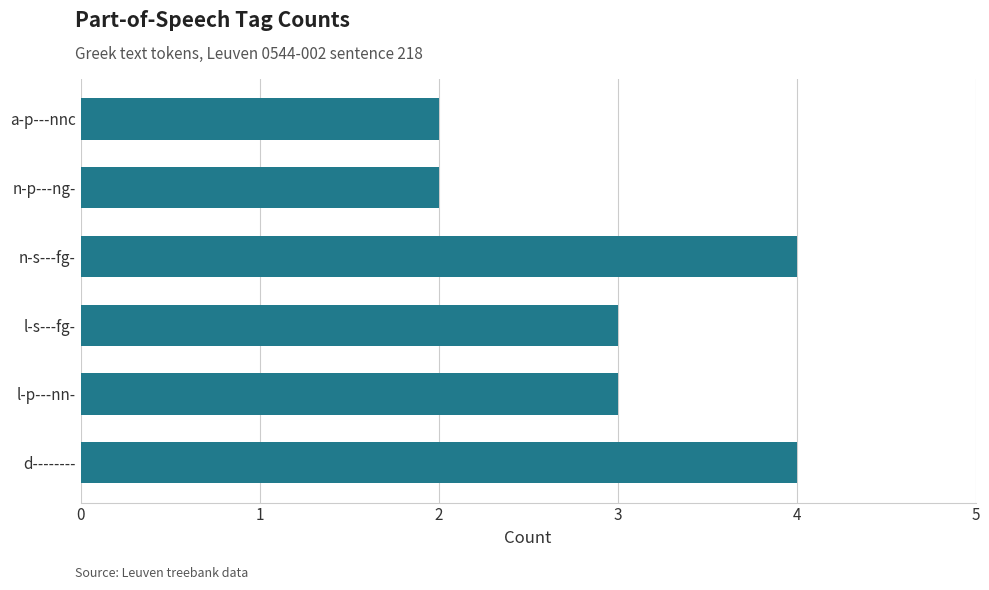

How many bars are there in total?

6